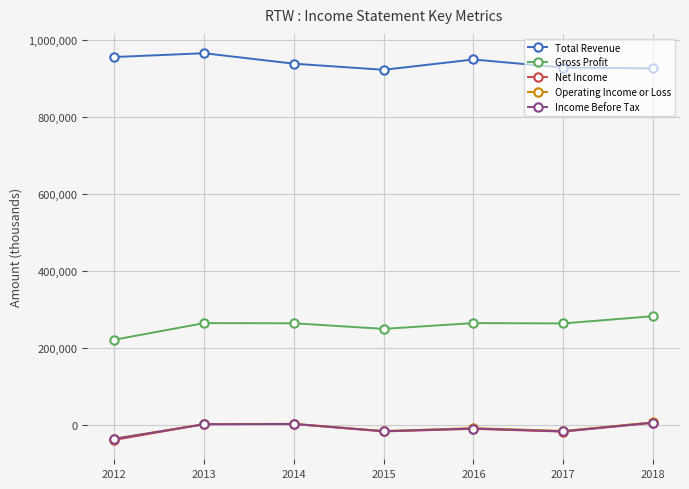

True or false: Total Revenue has more than 2 points higher than both neighbors.

False